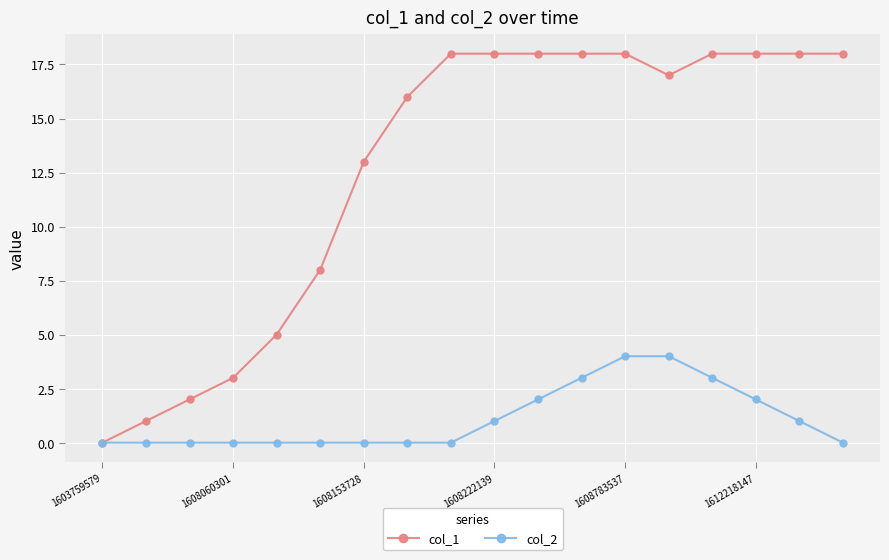

List the series in order of their overall mean, lowest first.

col_2, col_1